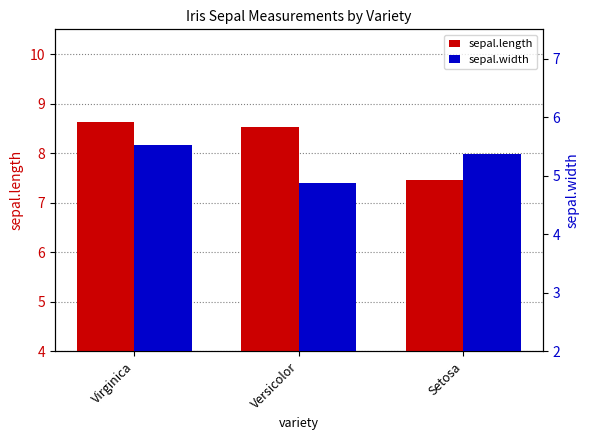

How many values in the sepal.length series exceed 8?

2